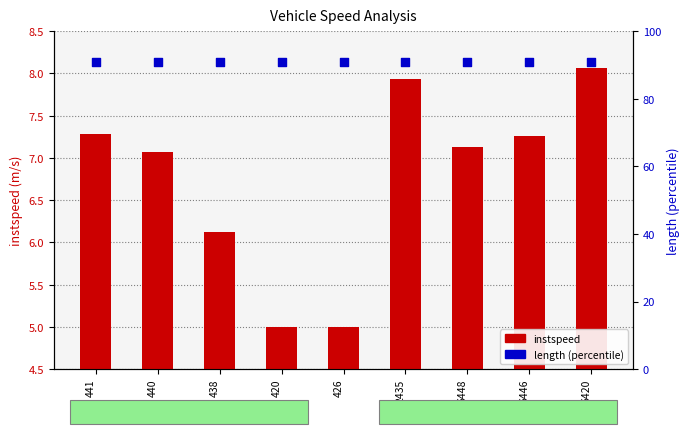

At which category is the sum across all series the highest?

6420